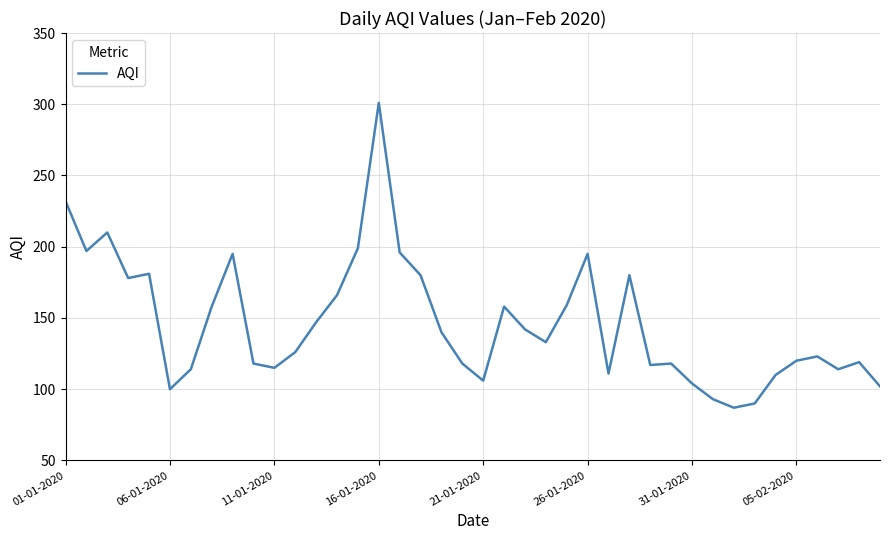

What is the difference between the second highest and minimum values?

145